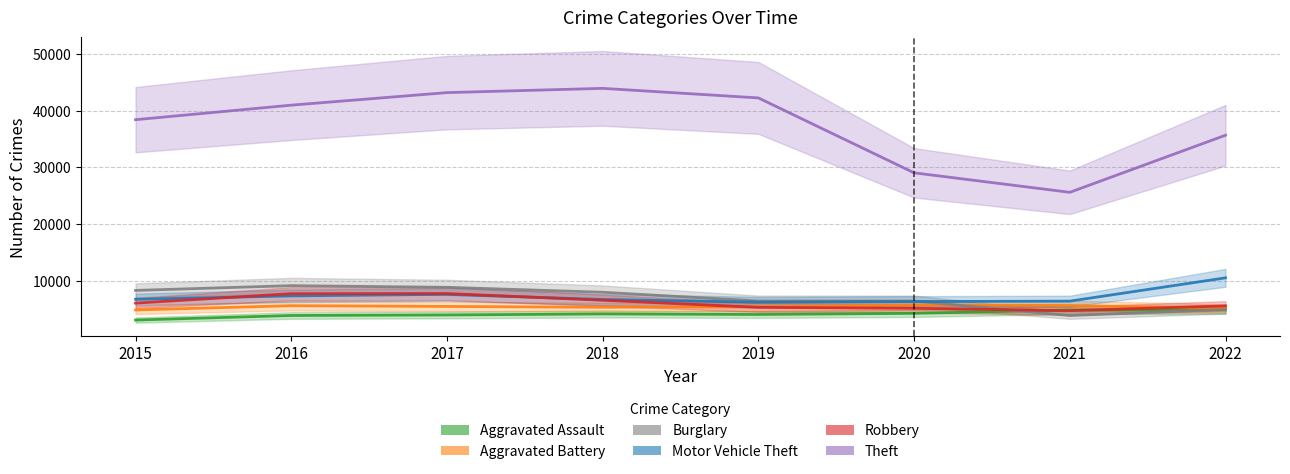

What are all the series names shown in the legend?

Aggravated Assault, Aggravated Battery, Burglary, Motor Vehicle Theft, Robbery, Theft